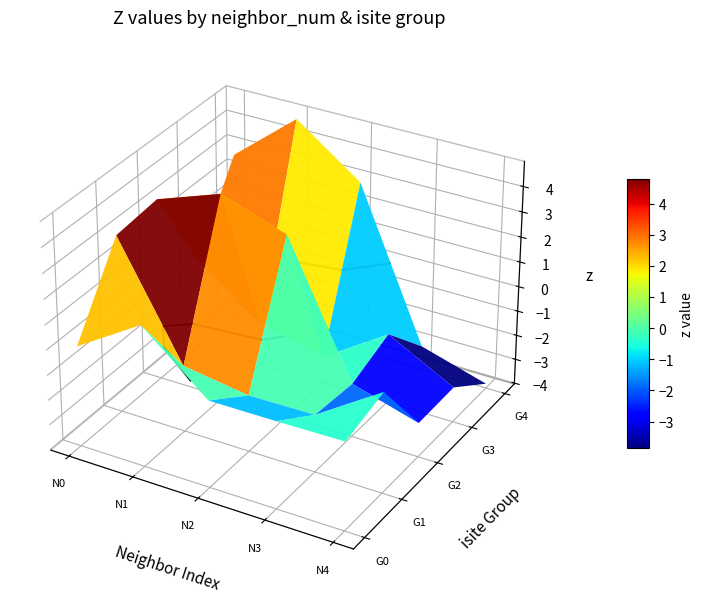

What is the difference between the highest and lowest values at 2?

6.2